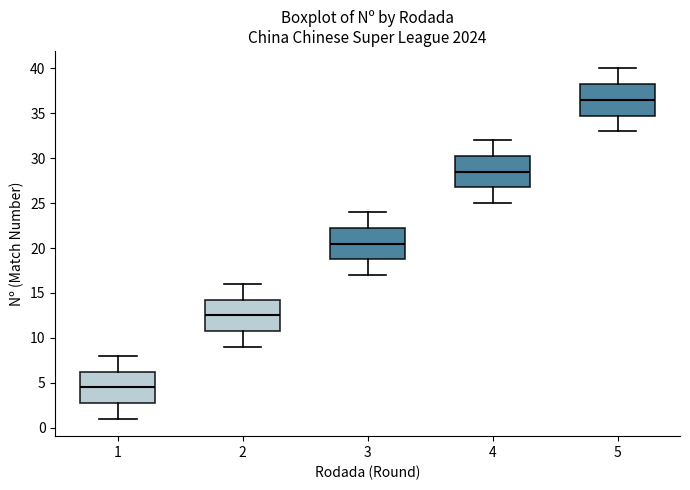

Which box's median line is the highest?

5